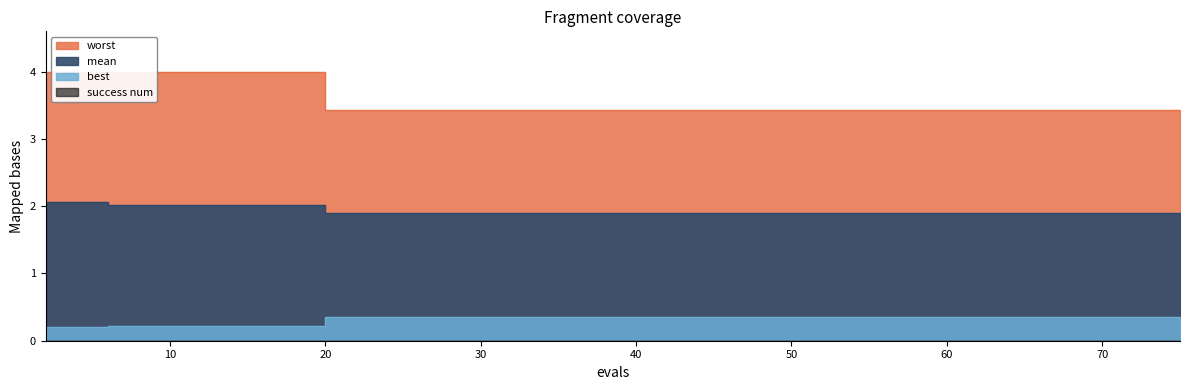

What is the value of the worst point at the 15th from the left?

3.4